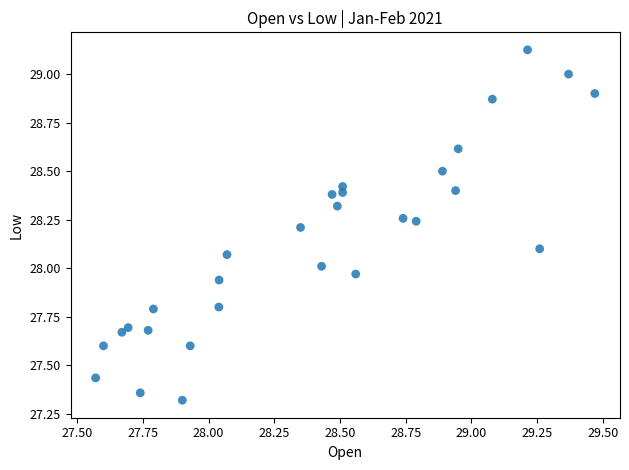

What is the range of X values (max minus min)?

1.9